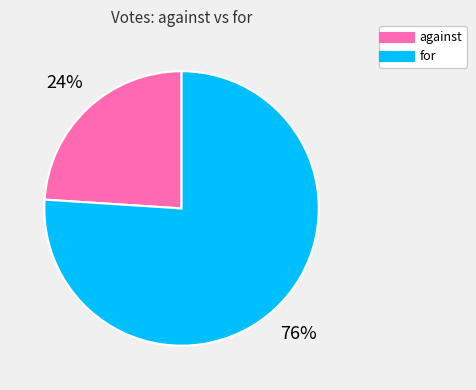

Approximately how many times larger is the value at for compared to against?

3.2